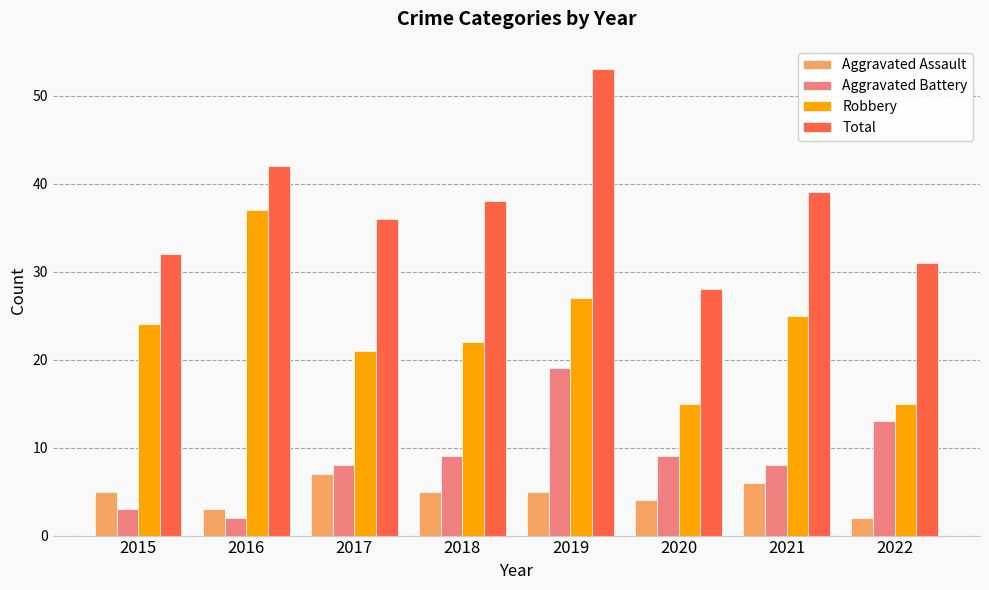

The Aggravated Assault series shows 2 at 2022. True or false?

True